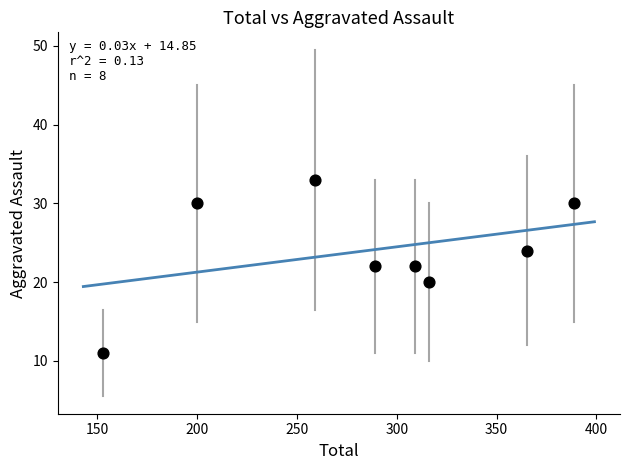

What is the range of Y values (max minus min)?

22